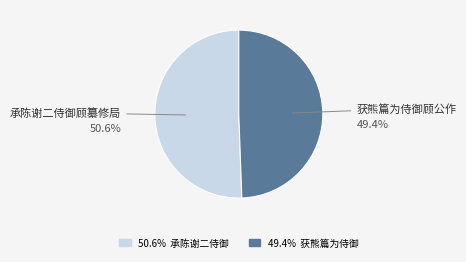

Does any single category account for the majority?

Yes